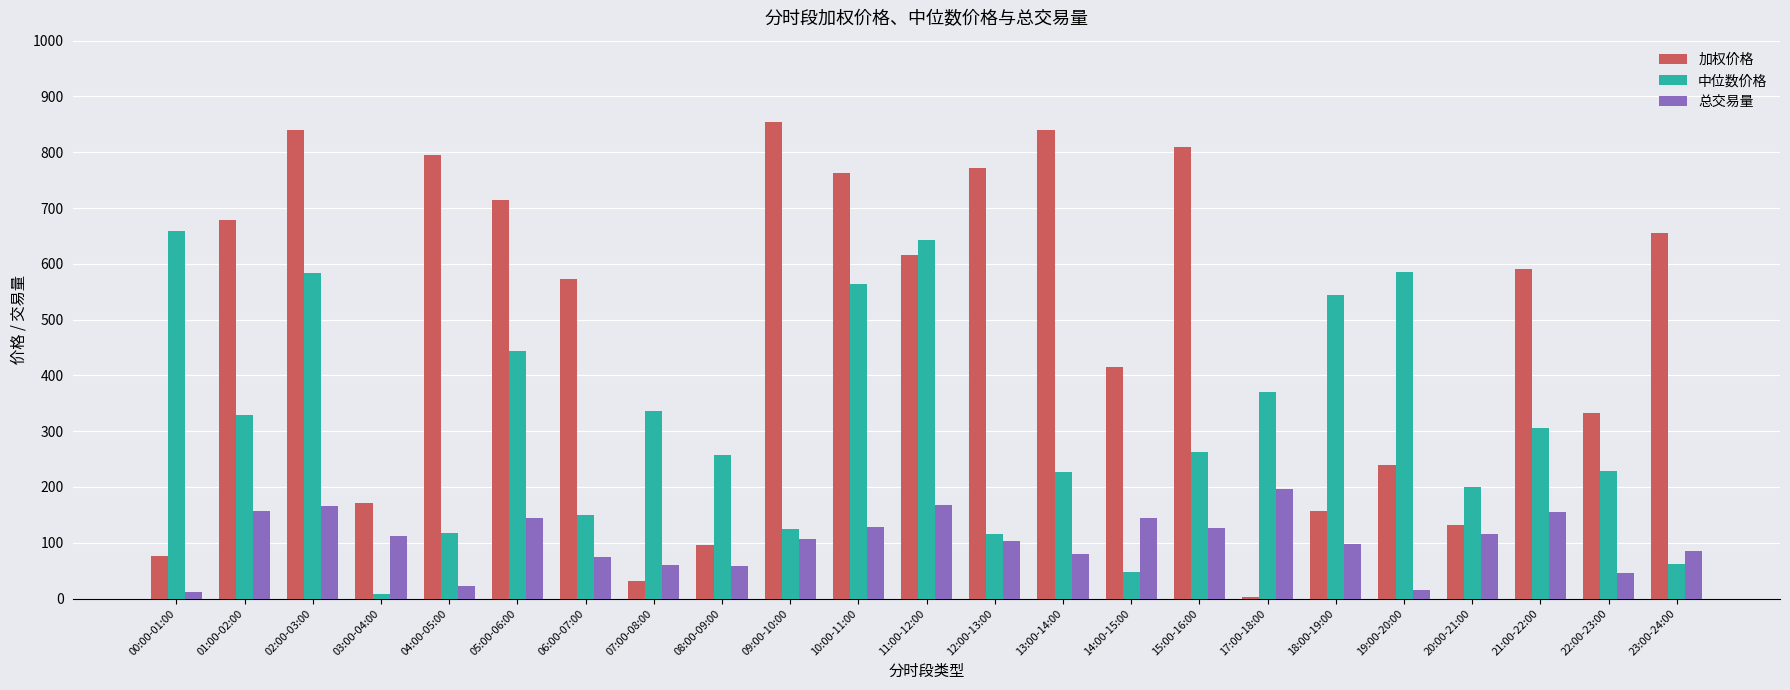

What position from the right is 01:00-02:00?

22